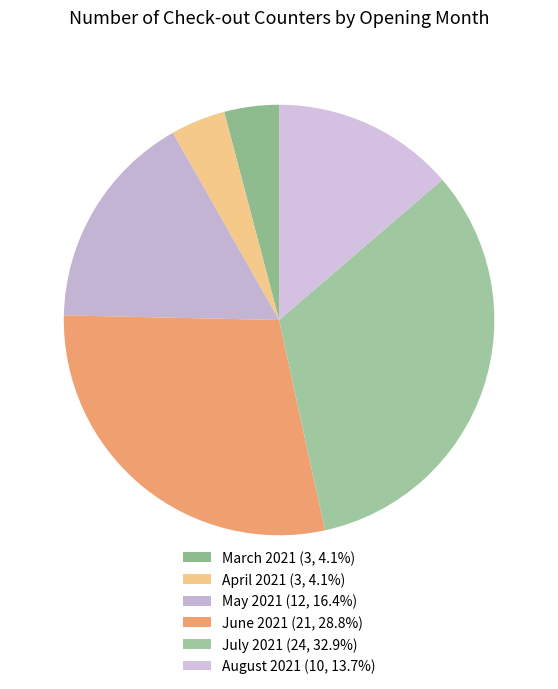

Combined, what portion of the pie is June 2021 and August 2021?

42.5%